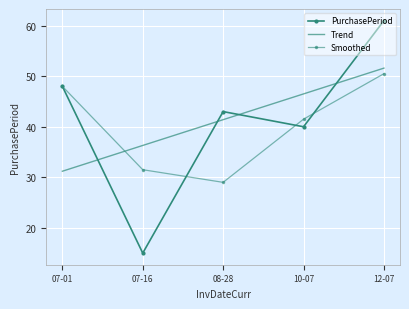

How many values in the PurchasePeriod series are below 43?

2